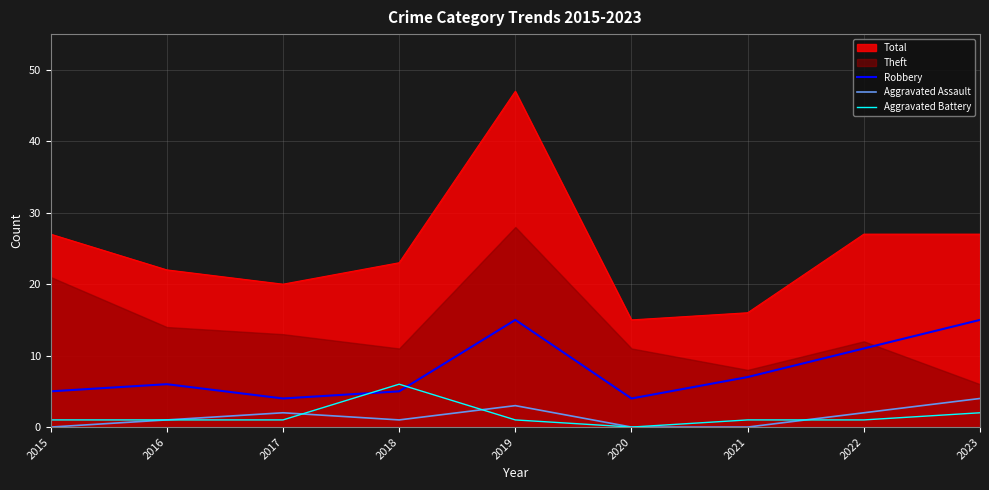

True or false: Aggravated Battery has more than 2 points higher than both neighbors.

False